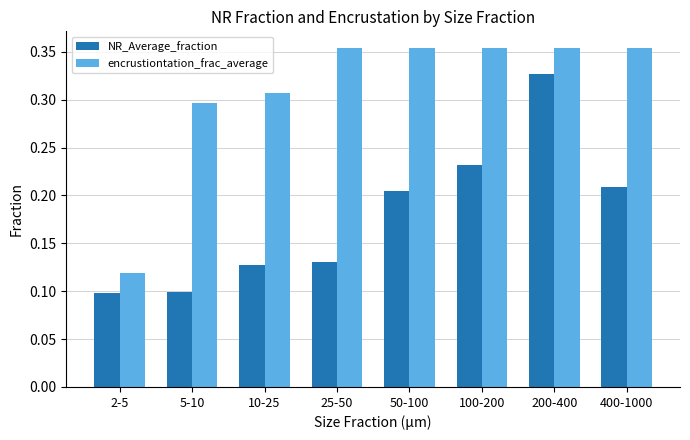

What is the label of the 1st bar from the left?

2-5